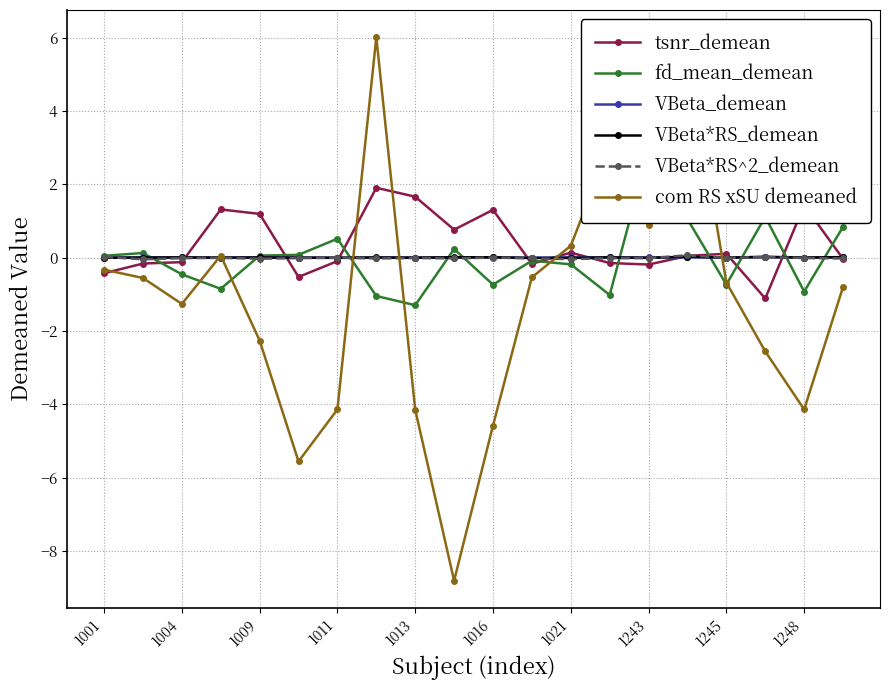

Is it true that VBeta_demean equals 0.0 at 1245?

True